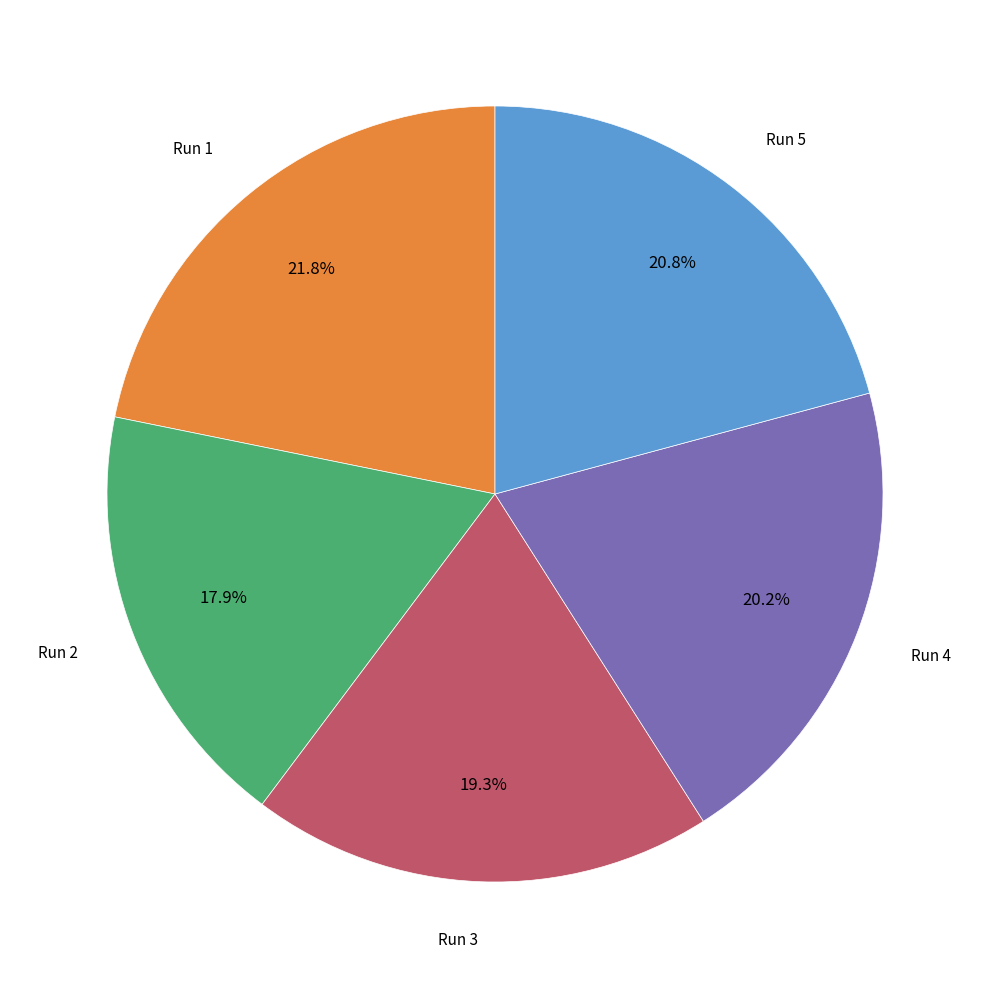

Is there a majority slice in this chart?

No